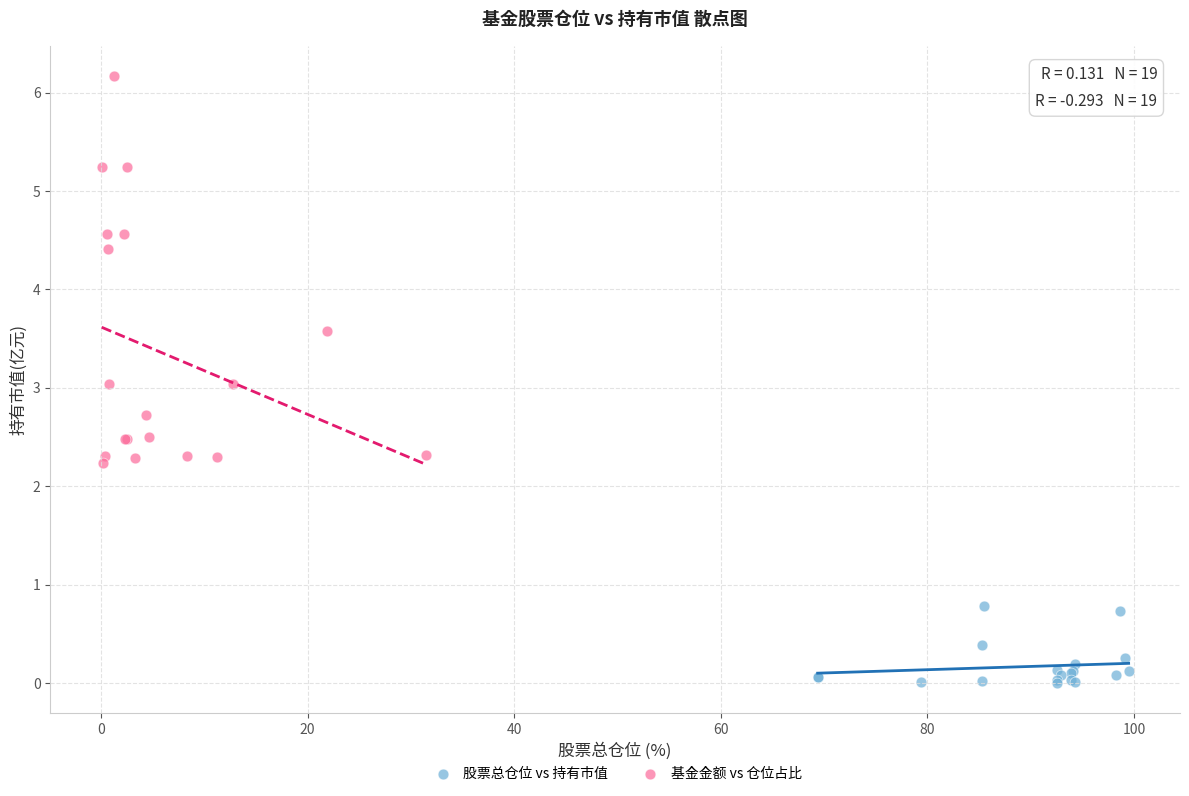

Which series reaches the minimum Y coordinate?

股票总仓位 vs 持有市值